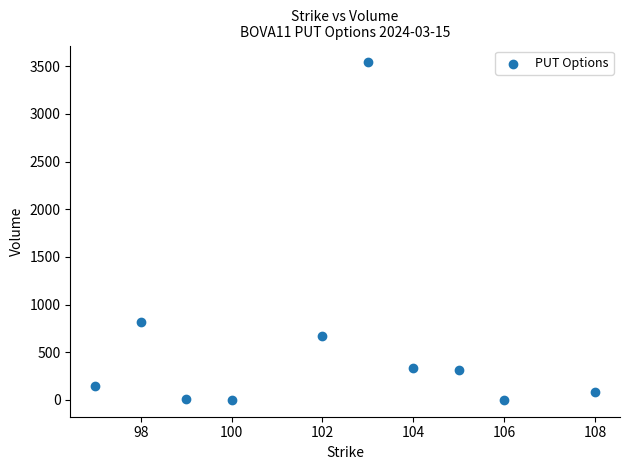

What is the average Y value?

591.8